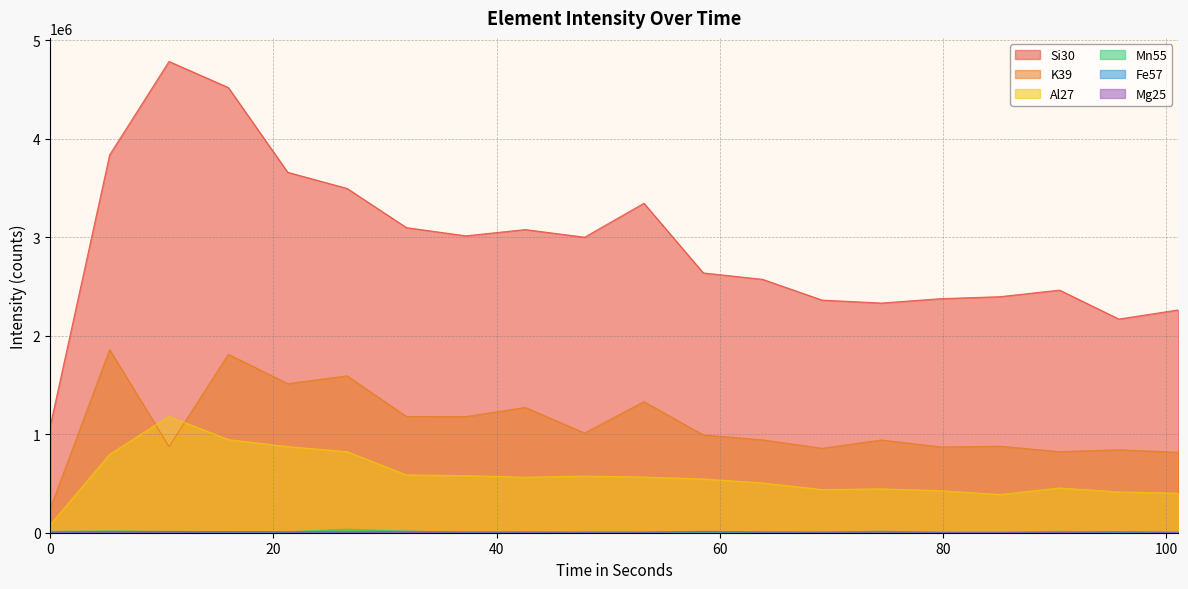

Where does the Al27 series first go above 563403?

5.32